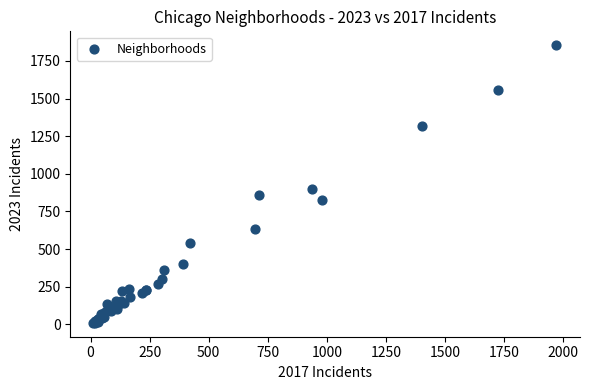

What Y value in the scatter plot is closest to 932?

901